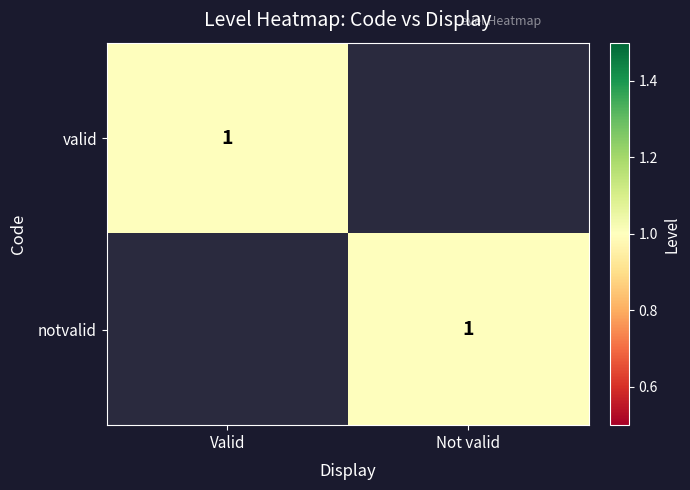

Is it true that valid equals 0 at Valid?

False